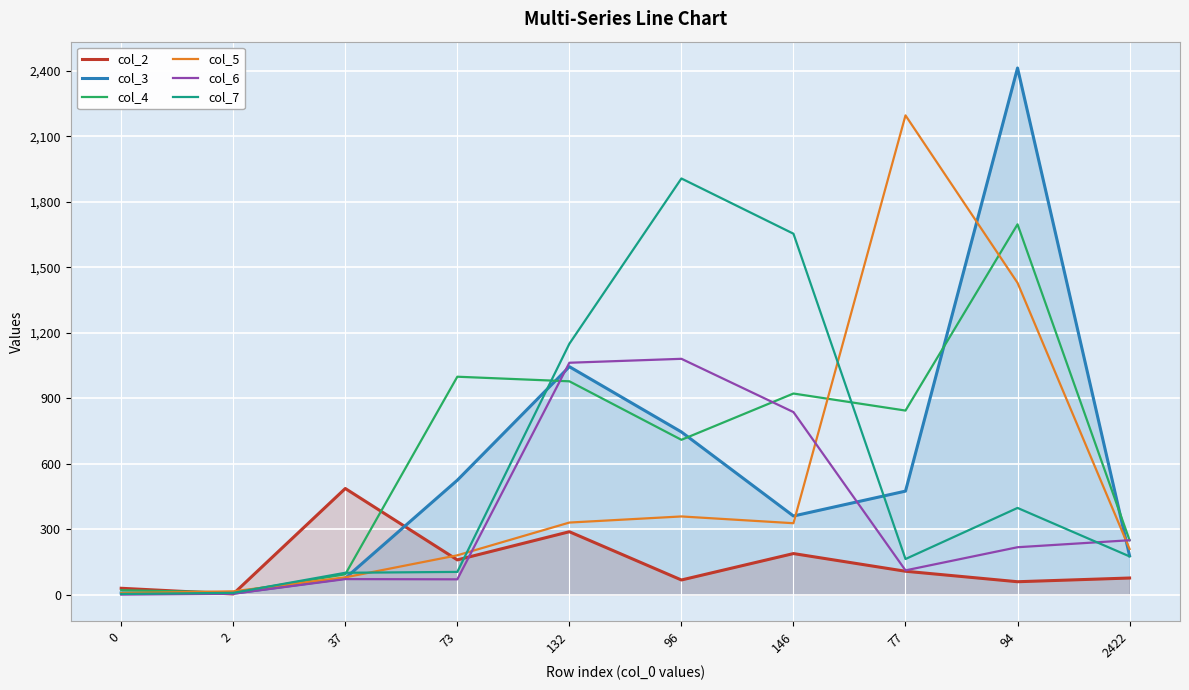

Where is the first local minimum for col_2?

2